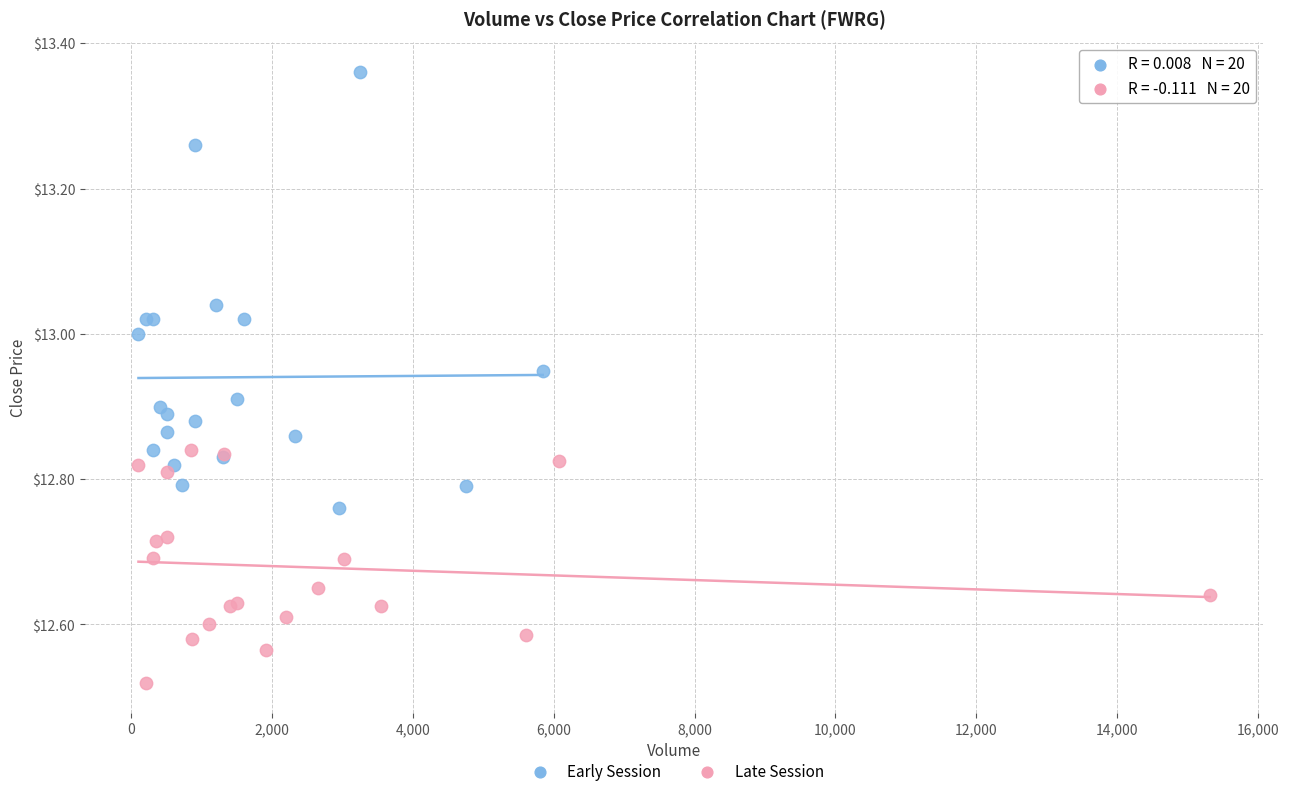

What are all the series names shown in the legend?

Early Session, Late Session